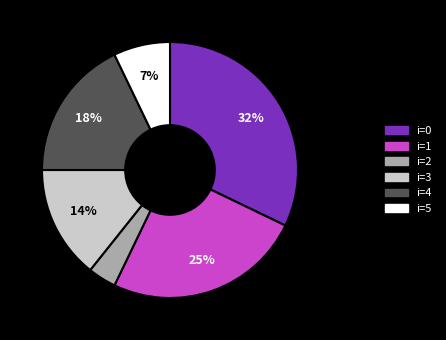

To the nearest percent, what is the average slice percentage?

17%